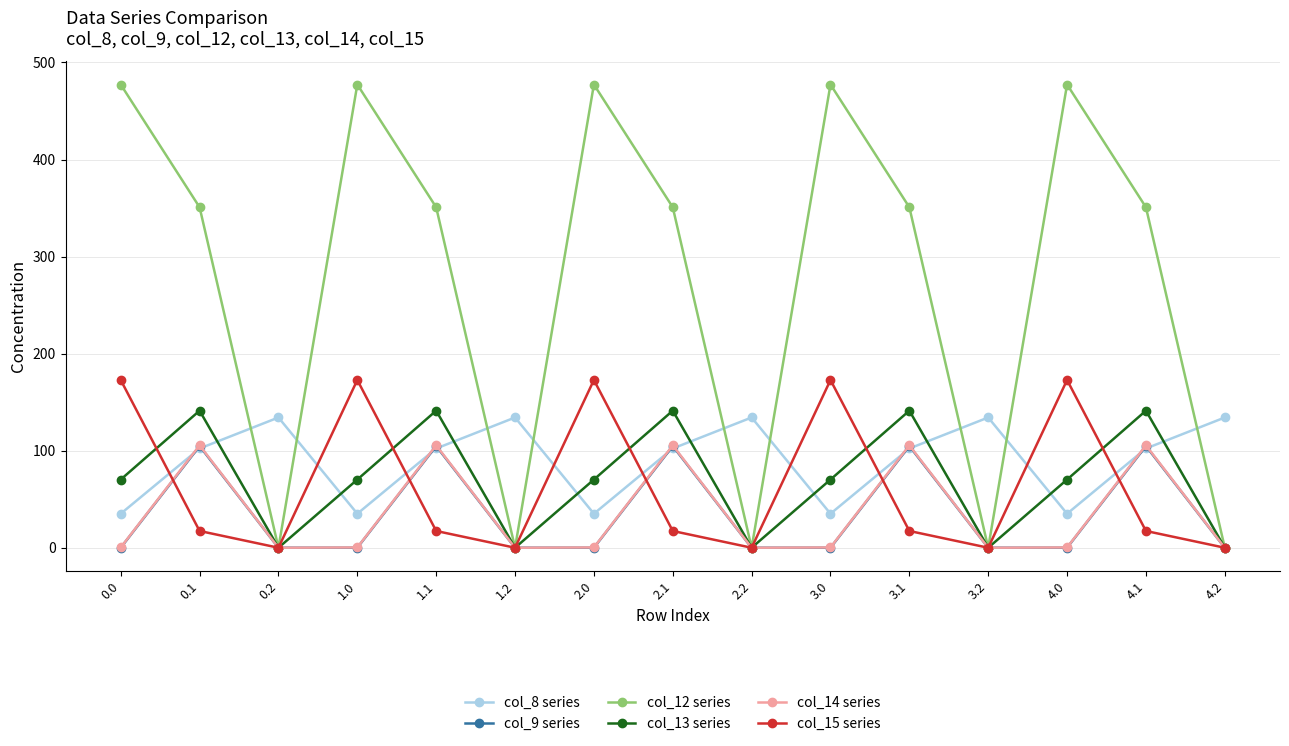

The col_8 series series shows 102.3 at 4.1. True or false?

True